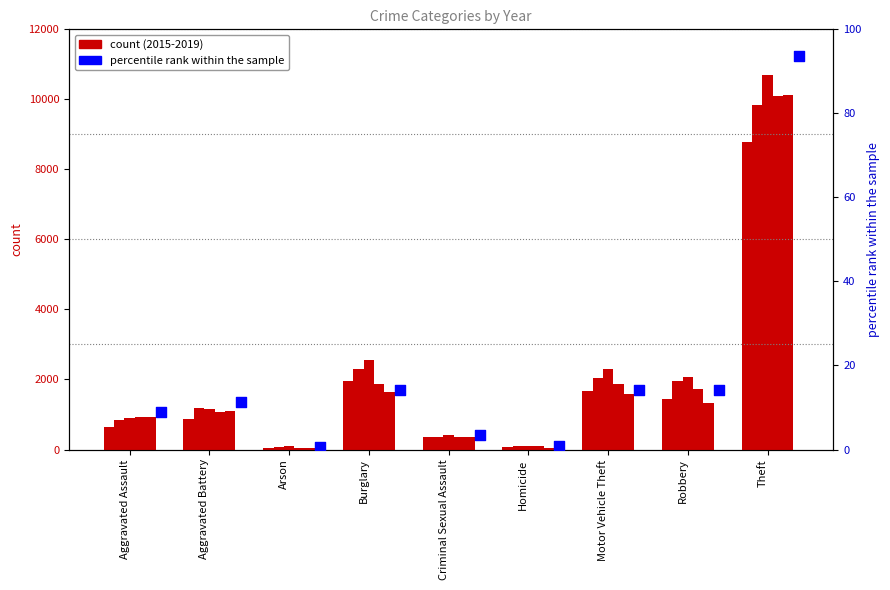

What is the change in value from Arson to Criminal Sexual Assault?

+3.0